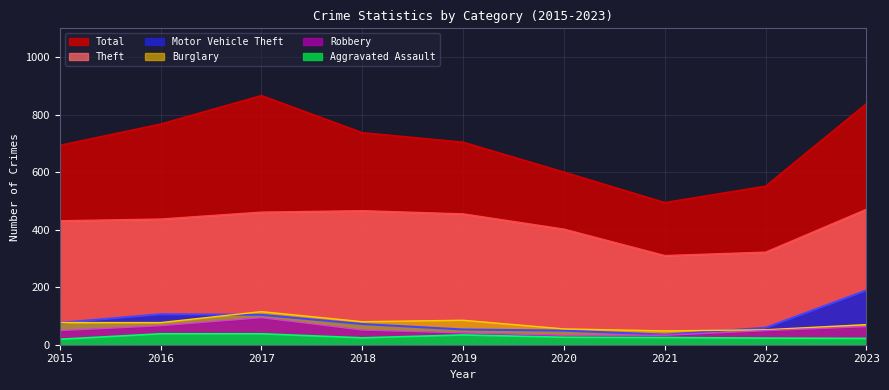

What is the total value across all series at 2018?

1430